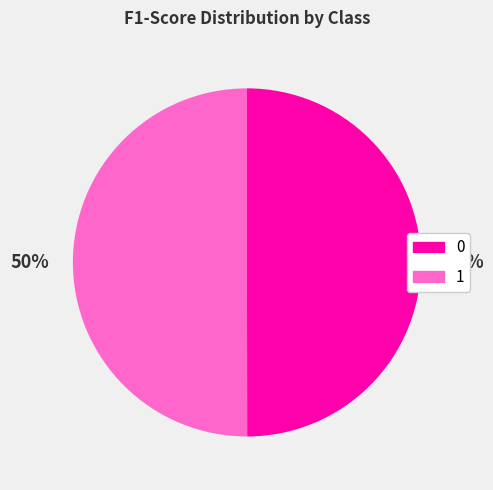

What percentage is the 0 slice, to the nearest percent?

50%